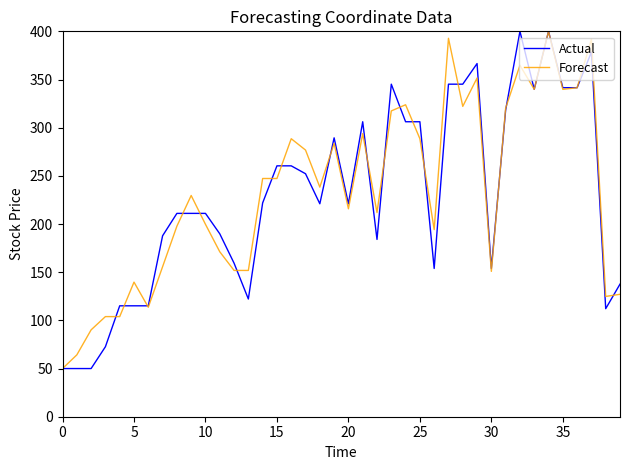

What is the minimum value shown in the chart?

50.0